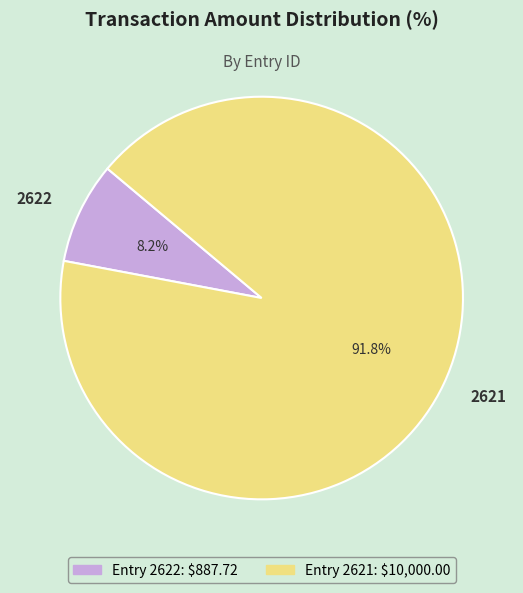

Is there any slice that represents more than half of the pie?

Yes